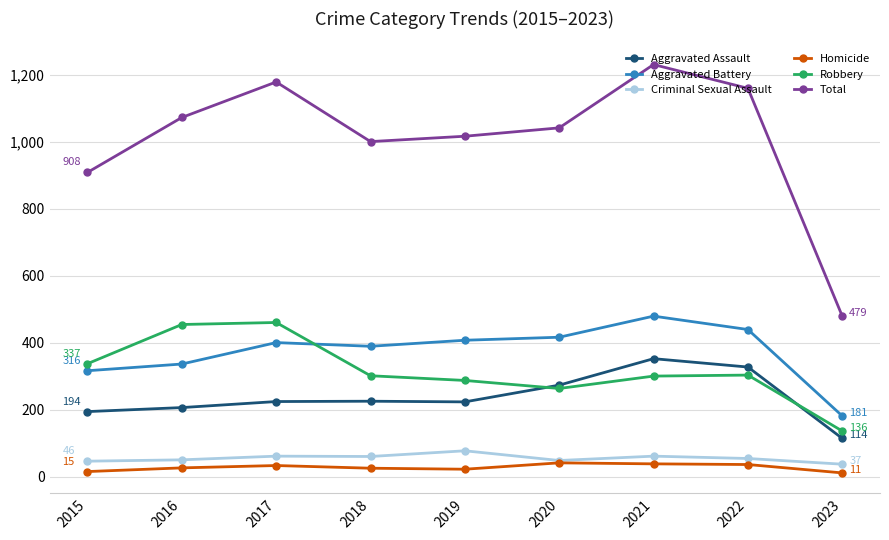

What is the spread (max minus min) of values at 2019?

994